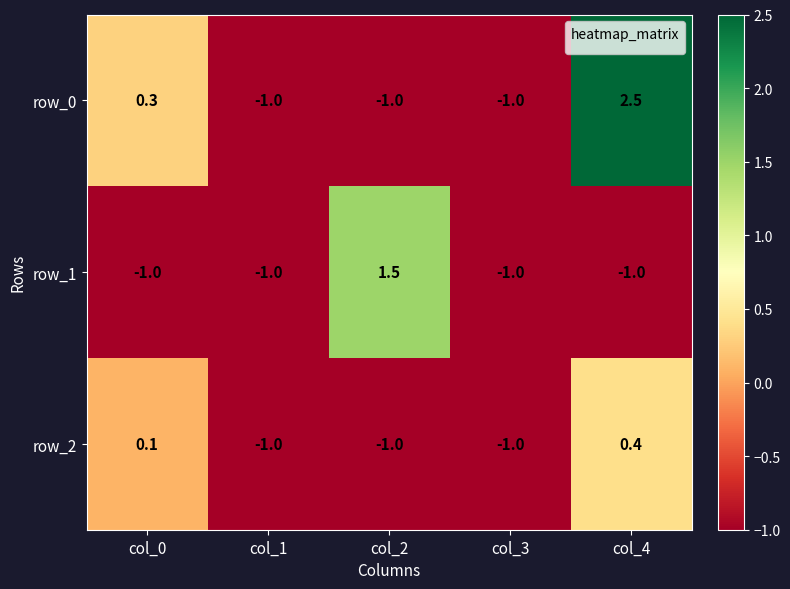

Which series has the largest range (max minus min)?

row_0